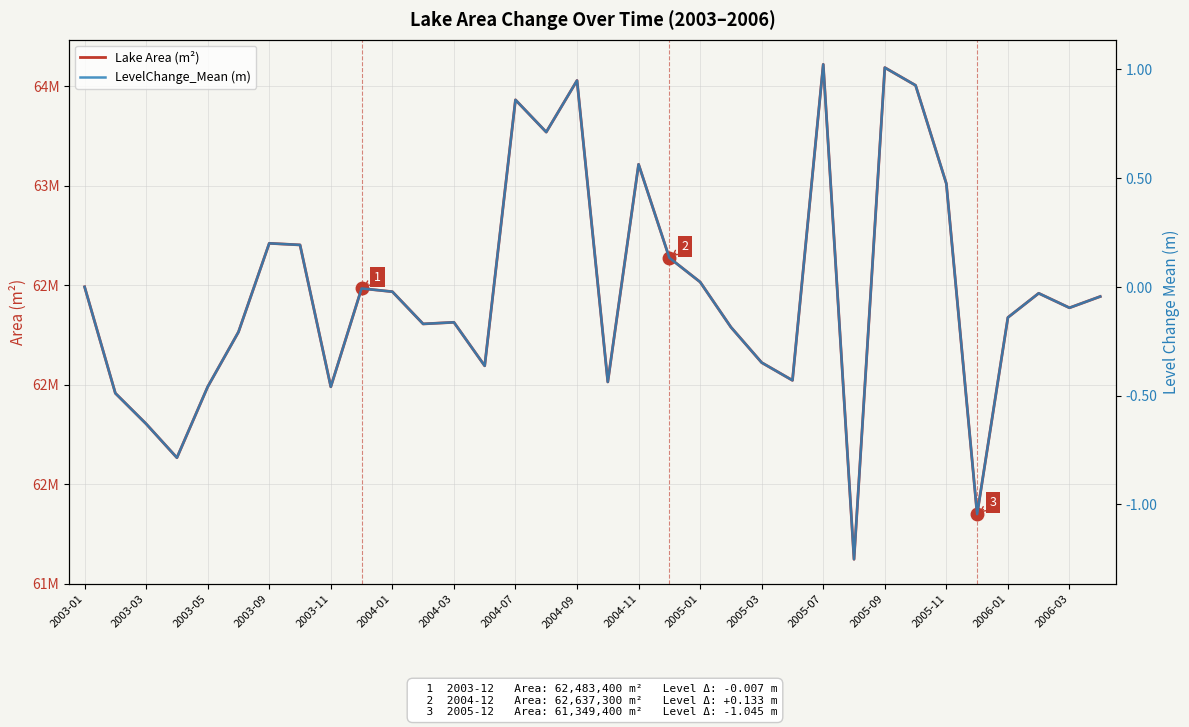

What position from the left is 2005-11?

29